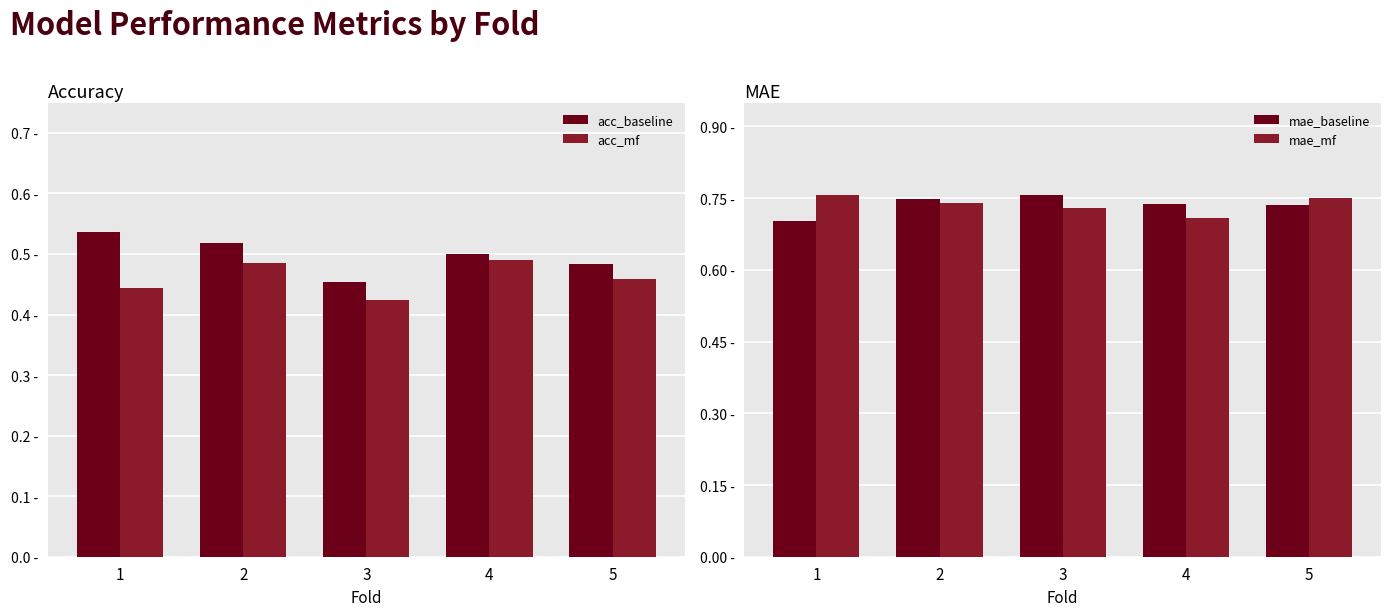

The value of mae_mf at 3 is 0.7. True or false?

True